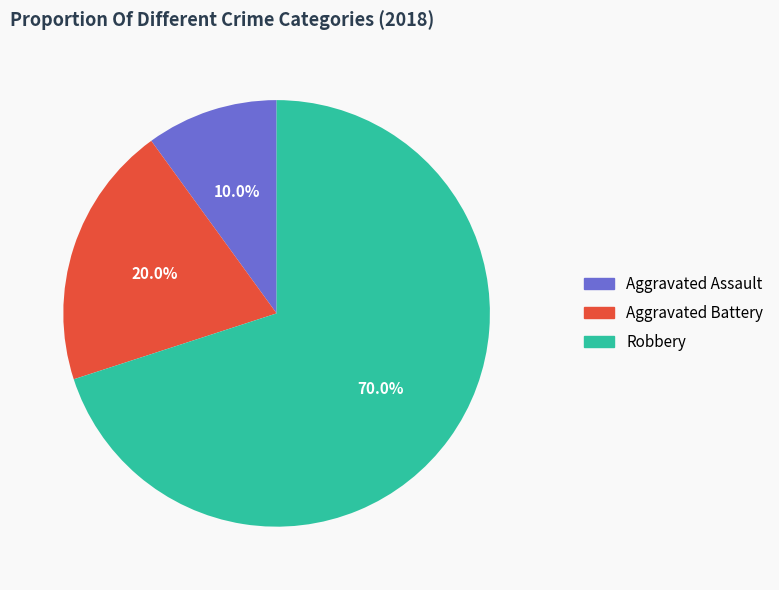

What percentage do Robbery and Aggravated Battery together represent?

90.0%